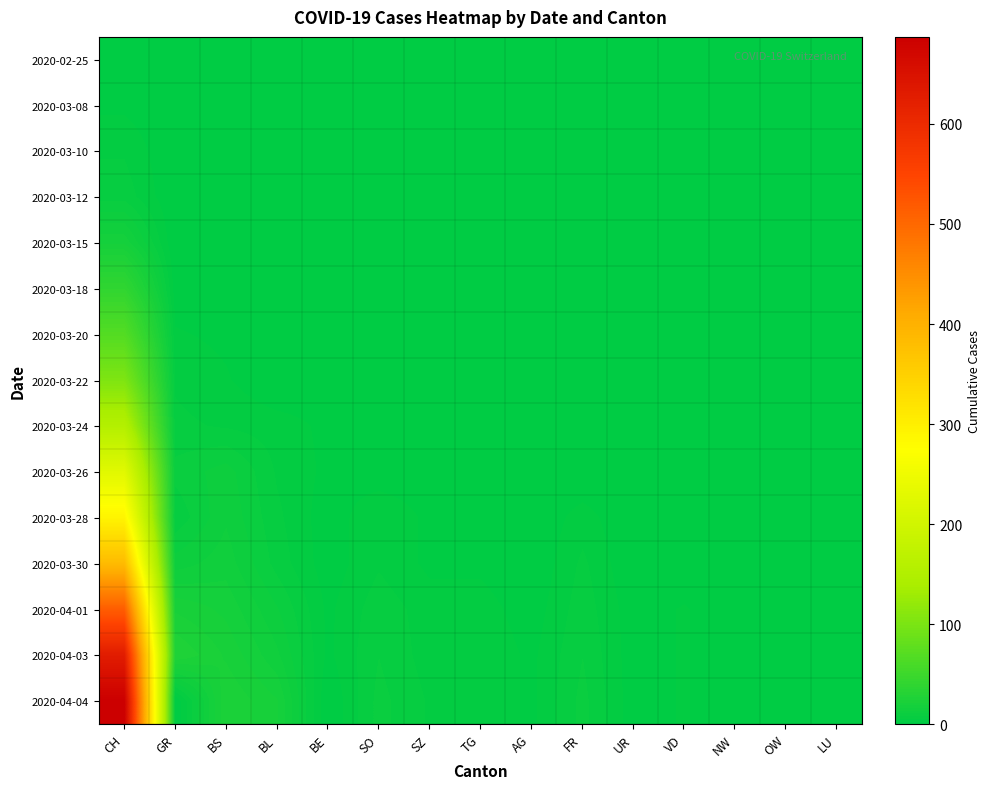

At LU, list the series in order from smallest to largest.

2020-02-25, 2020-03-08, 2020-03-10, 2020-03-12, 2020-03-15, 2020-03-18, 2020-03-20, 2020-03-22, 2020-03-24, 2020-03-26, 2020-03-28, 2020-03-30, 2020-04-01, 2020-04-03, 2020-04-04